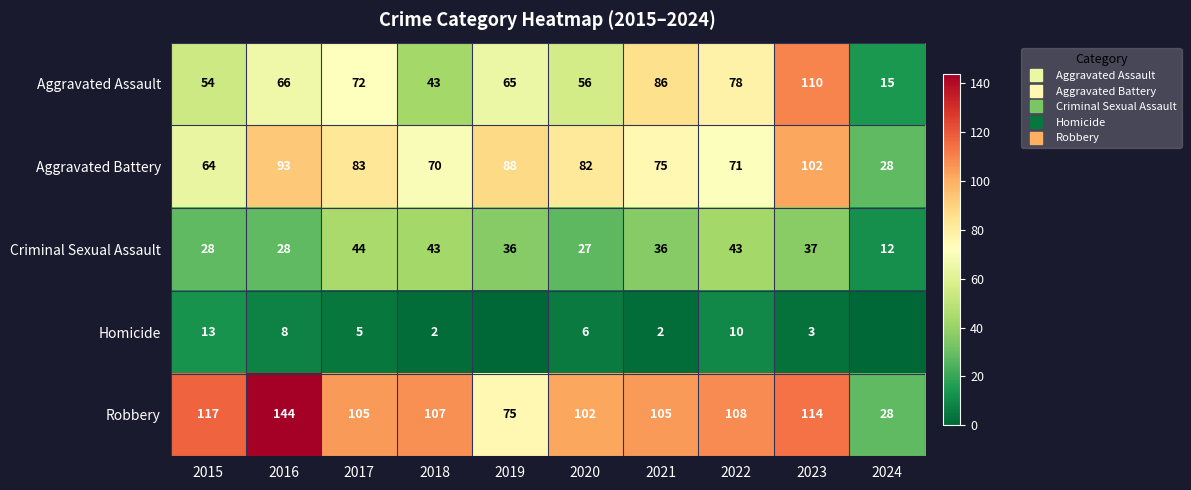

At which label does Homicide reach its minimum?

2019